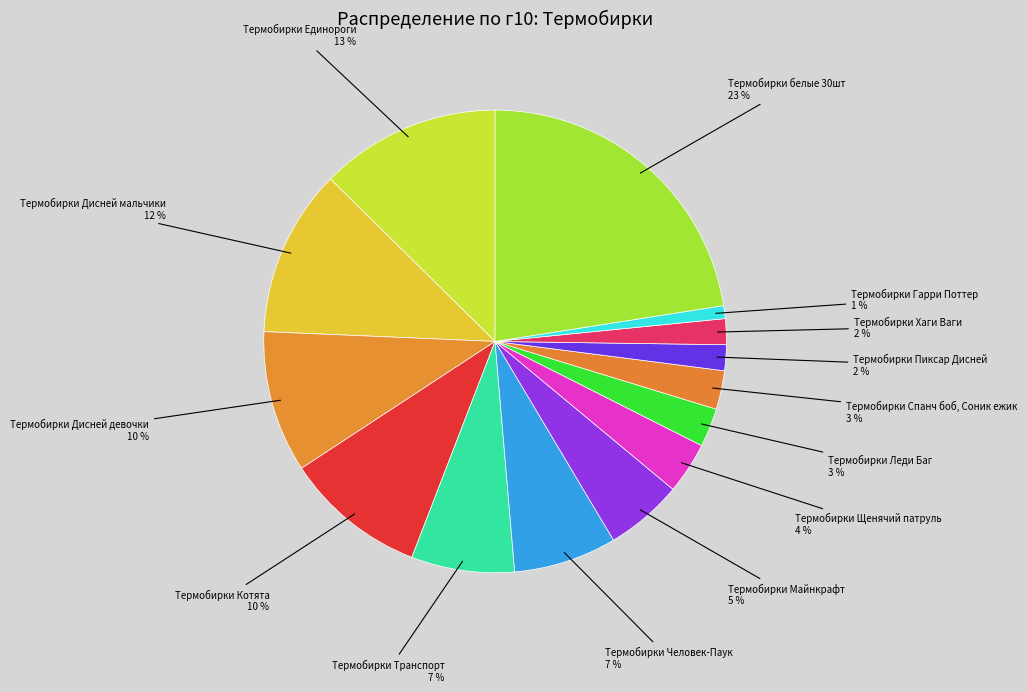

To the nearest percent, what is the combined percentage of Термобирки Человек-Паук and Термобирки Дисней мальчики?

19%